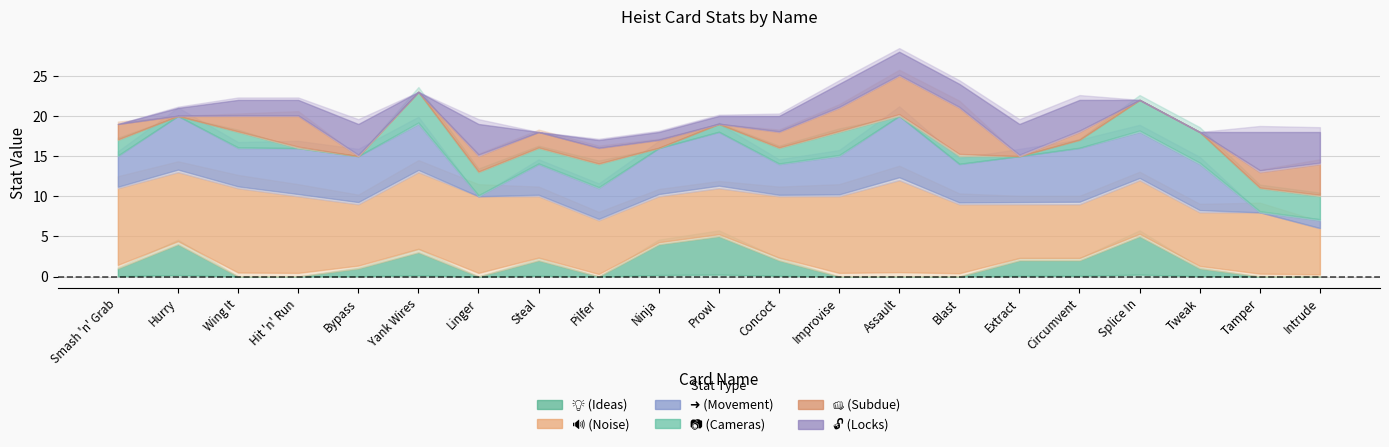

True or false: 📷 (Cameras) and 🔓 (Locks) intersect in this chart.

True